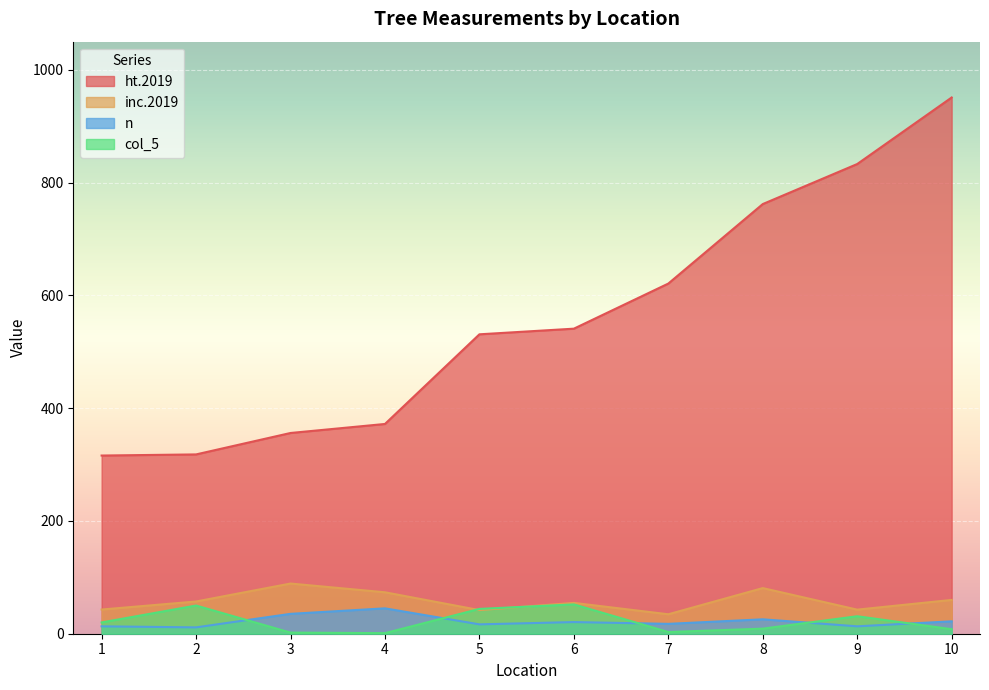

Reading left to right, list all the values displayed in this chart.

ht.2019: 1=316.0	2=318.0	3=356.0	4=372.0	5=531.0	6=541.0	7=621.0	8=762.0	9=833.0	10=951.0
inc.2019: 1=42.9	2=57.1	3=89.0	4=73.5	5=41.9	6=54.7	7=34.5	8=80.9	9=42.7	10=59.9
n: 1=13.1	2=11.3	3=35.2	4=45.0	5=16.6	6=20.7	7=17.5	8=25.6	9=13.1	10=22.0
col_5: 1=20.0	2=50.0	3=2.0	4=1.0	5=44.0	6=52.0	7=3.0	8=9.0	9=31.0	10=8.0